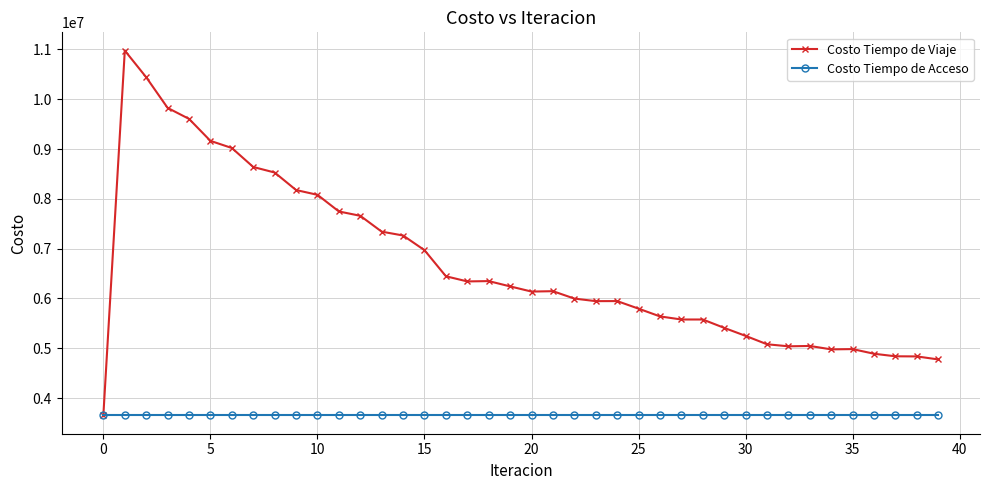

List the series in order of their overall mean, lowest first.

Costo Tiempo de Acceso, Costo Tiempo de Viaje